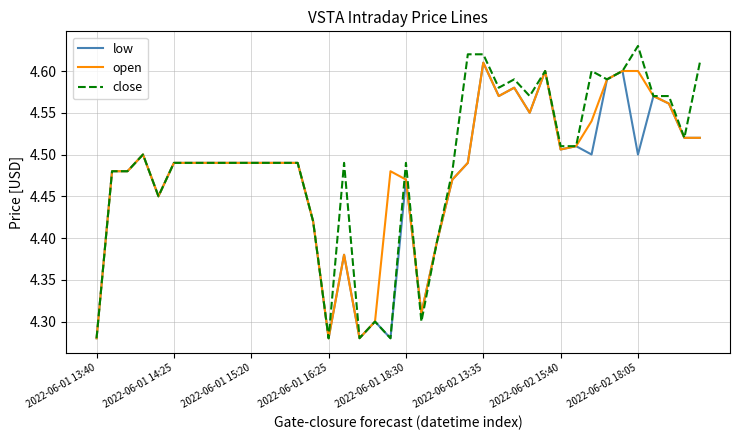

Which series has the largest range (max minus min)?

close